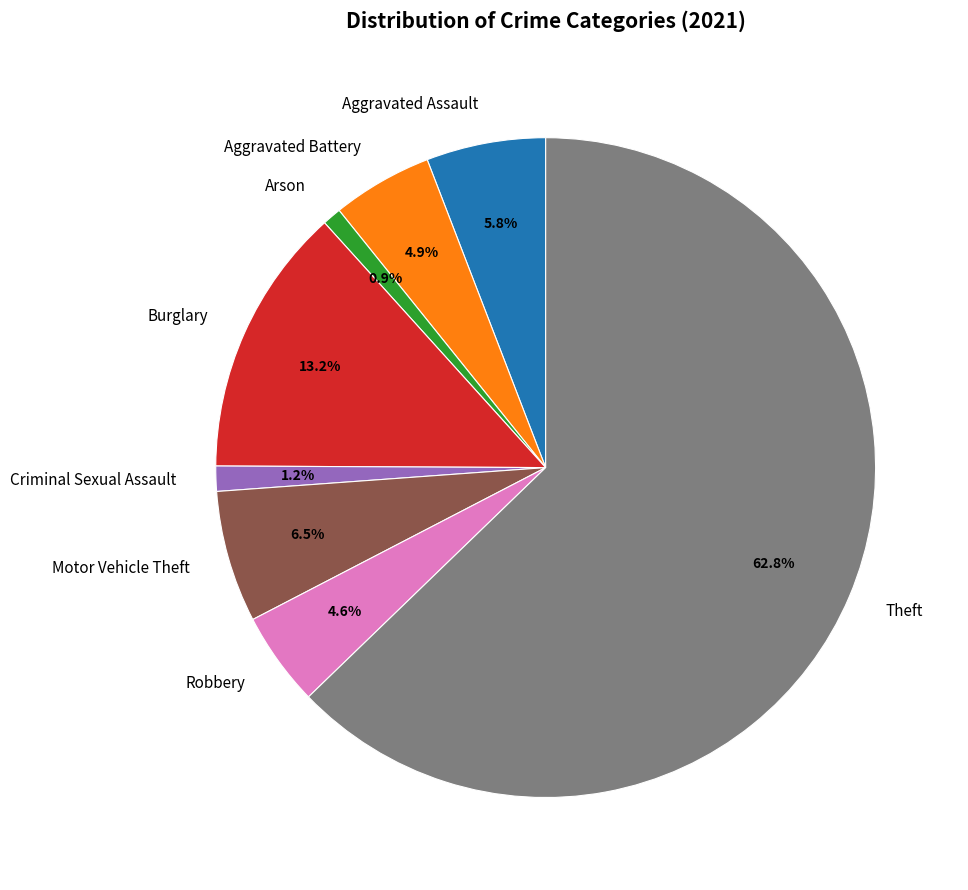

Is the sum of Theft and Criminal Sexual Assault greater than half?

Yes